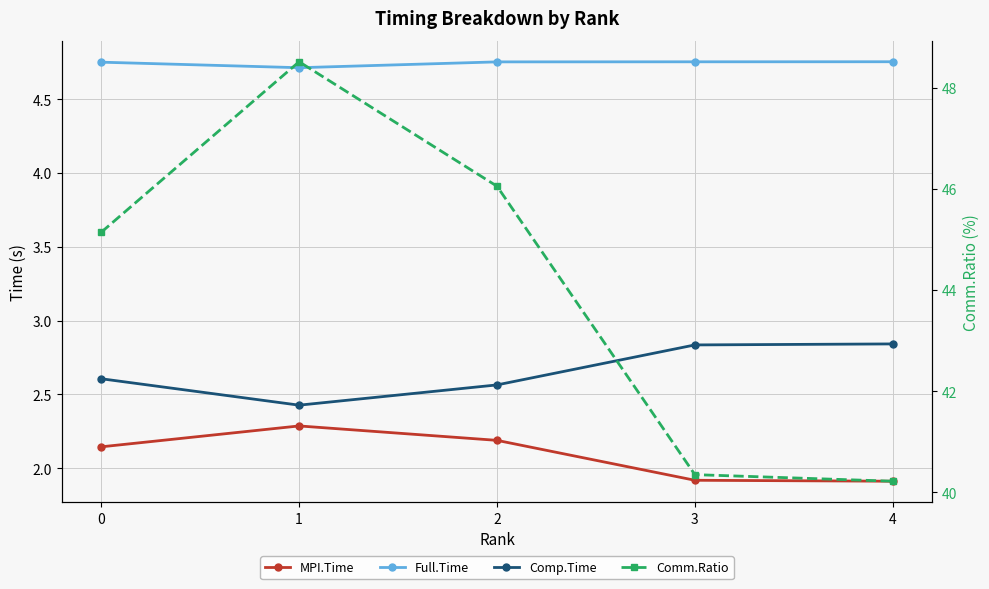

What is the maximum value shown in the chart?

48.5